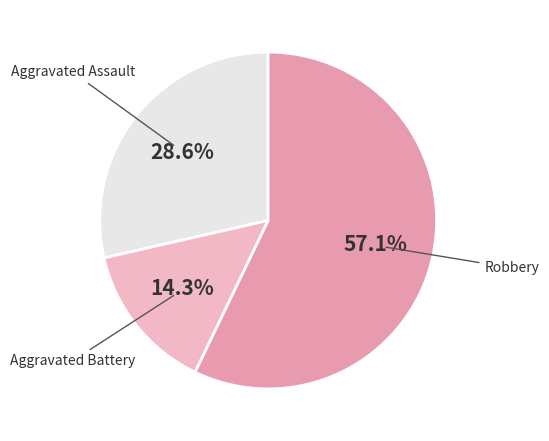

Is it true that Aggravated Assault is 29% of the pie?

True